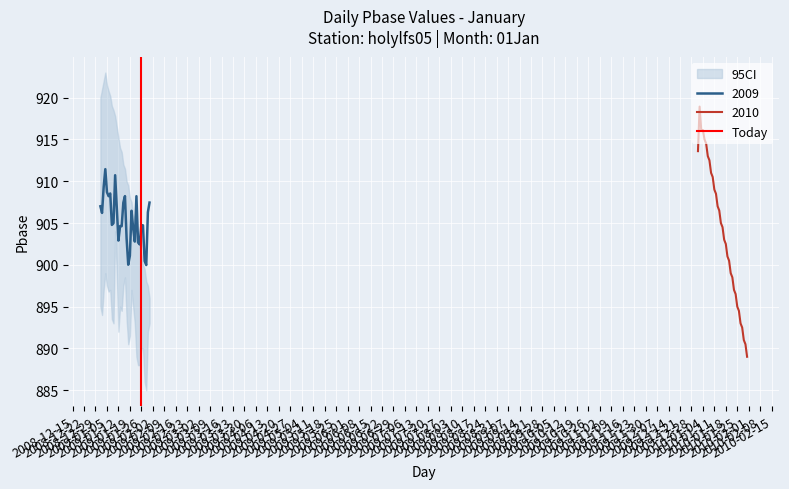

True or false: the data shows 0 at 2009-01-26.

False